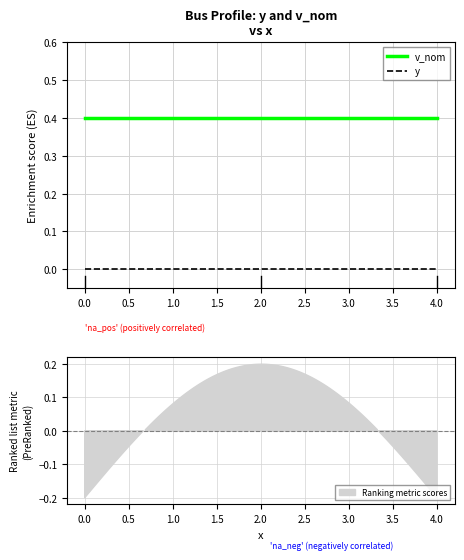

Which series has the largest total across all categories?

v_nom